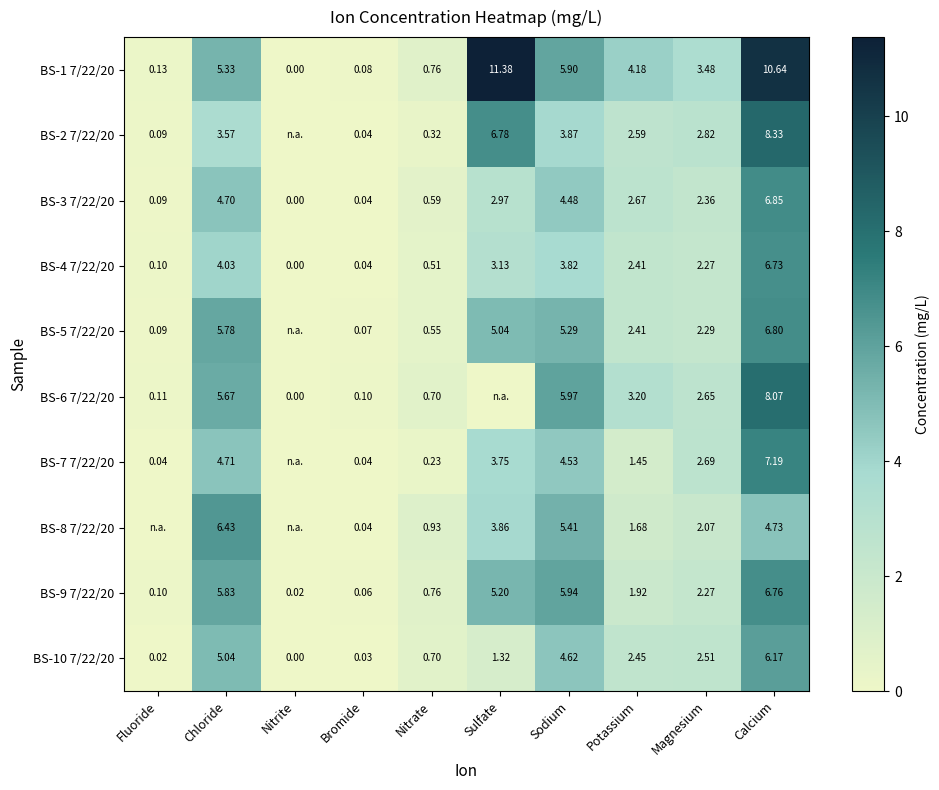

List the labels in order of BS-10 7/22/20 value, smallest first.

Nitrite, Fluoride, Bromide, Nitrate, Sulfate, Potassium, Magnesium, Sodium, Chloride, Calcium